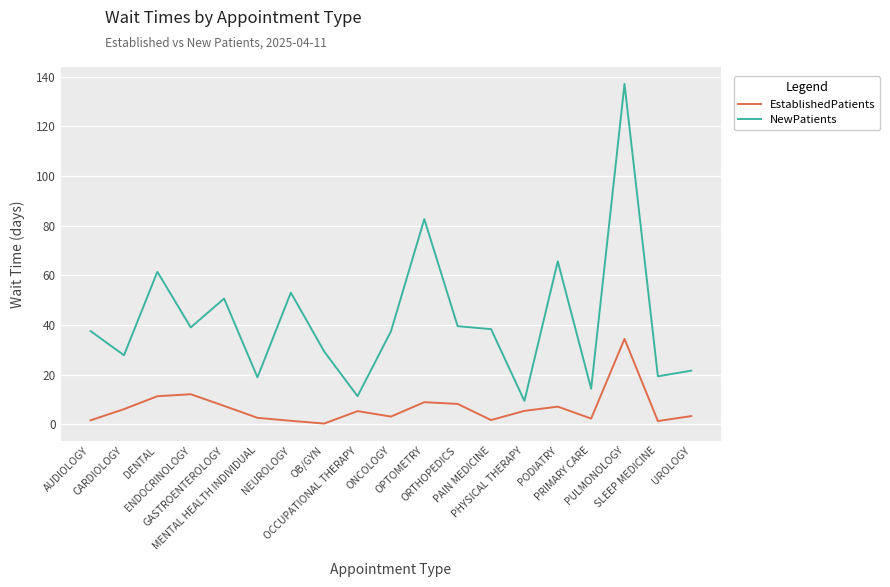

What is the average value of the NewPatients series?

41.8